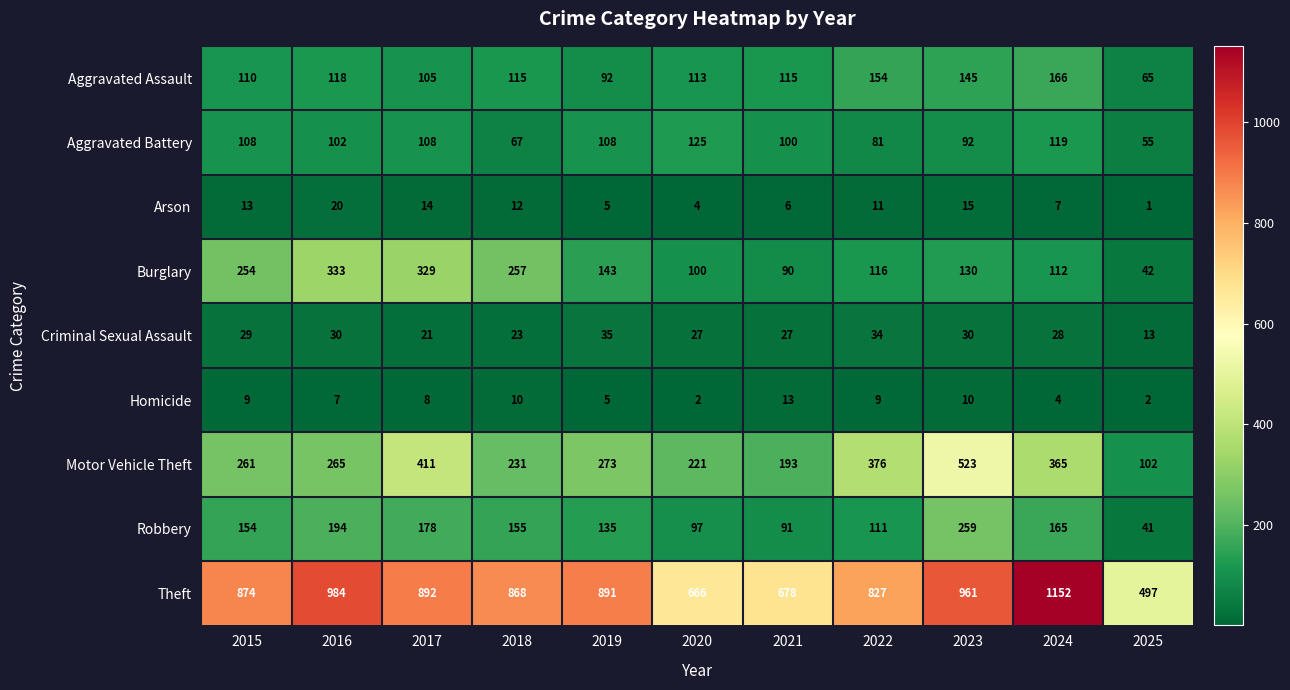

At how many categories does at least one series exceed 689?

8